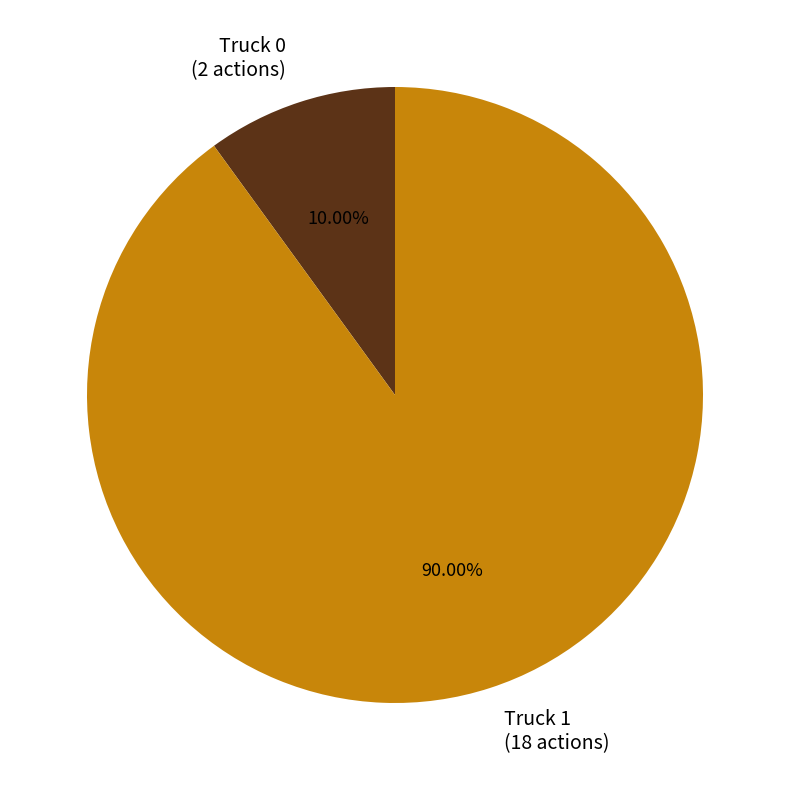

Approximately how many times larger is the value at Truck 0 compared to Truck 1?

0.1